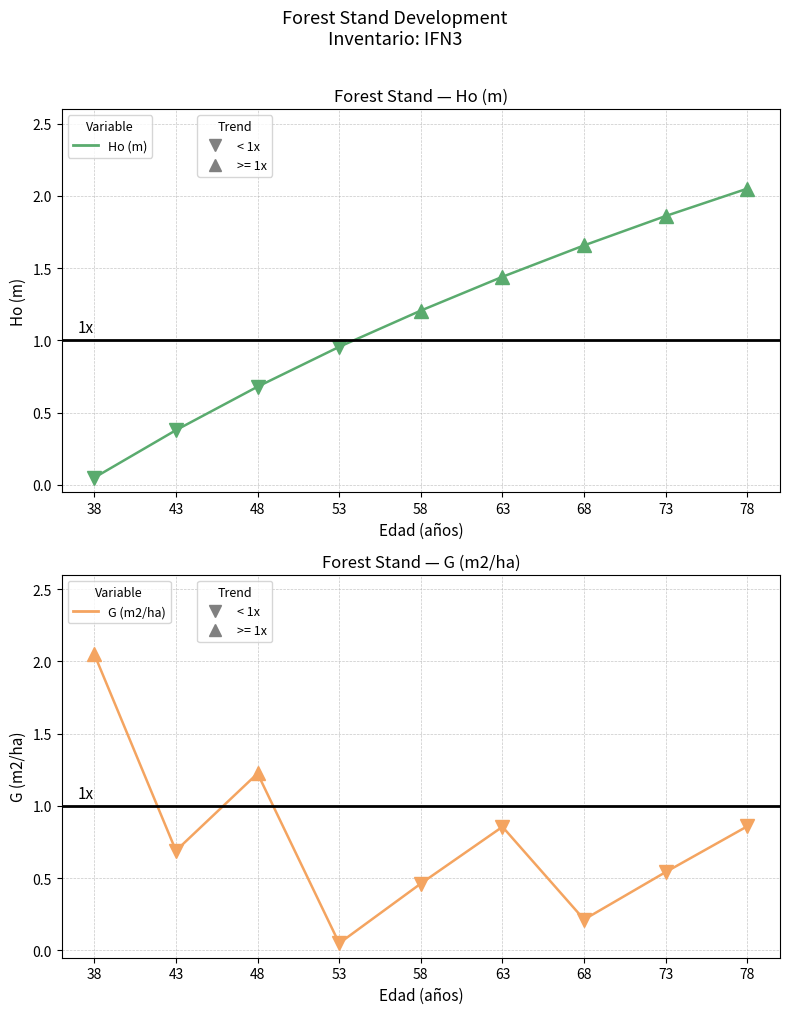

The Ho (m) series shows 0.7 at 48. True or false?

True